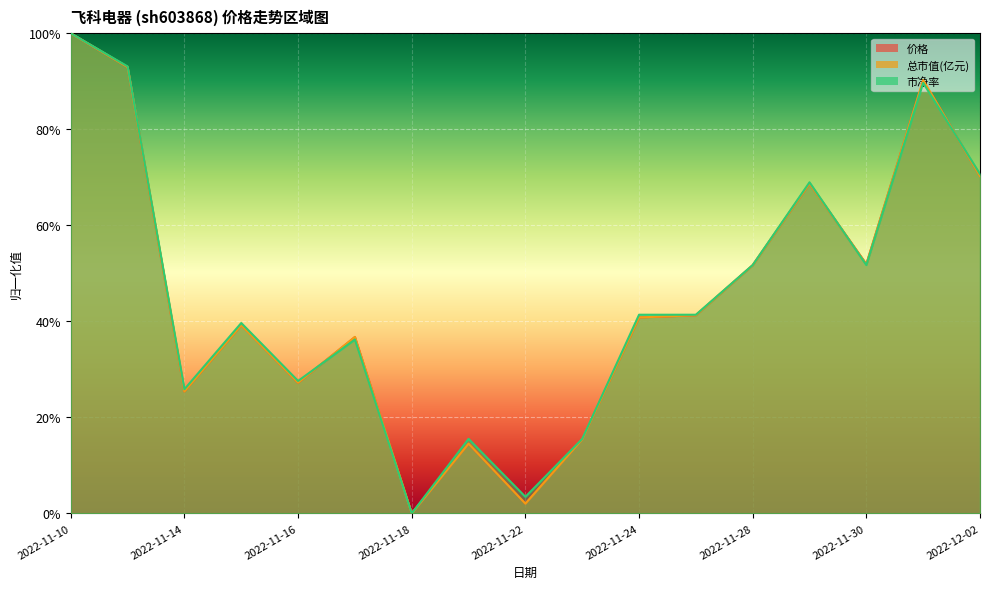

How many positive values does the 价格 series have?

16